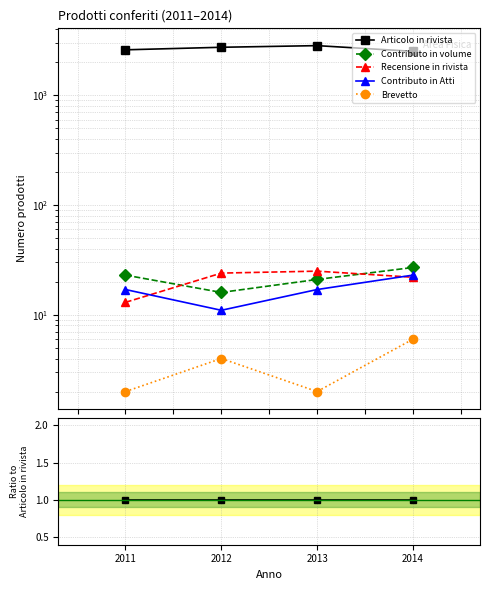

Between which two adjacent categories do Recensione in rivista and Contributo in Atti first intersect?

2011 and 2012